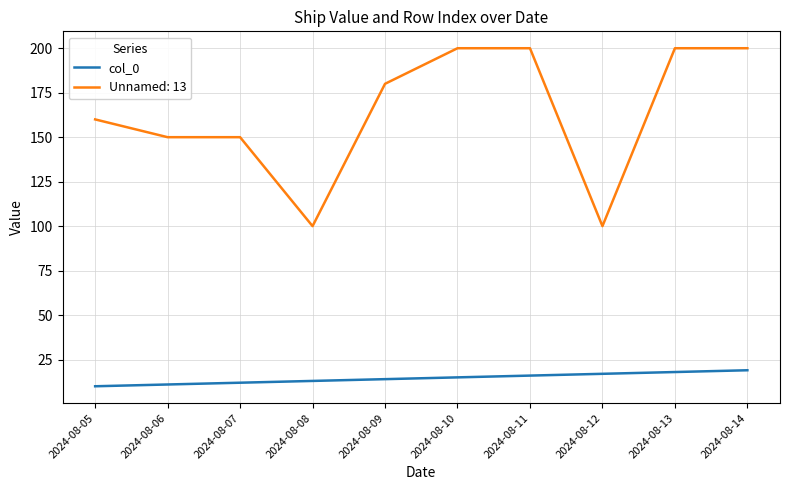

Which series has the largest total across all categories?

Unnamed: 13